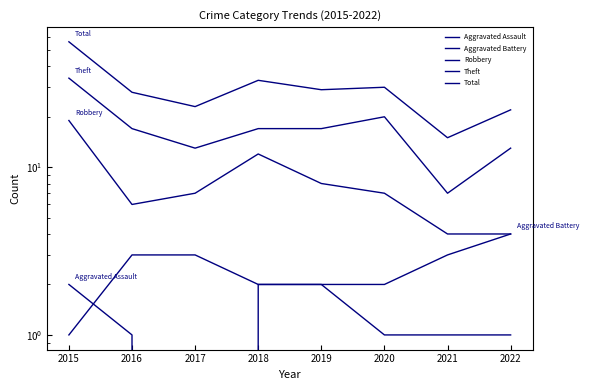

What is the value of the Aggravated Assault point at the 7th from the left?

1